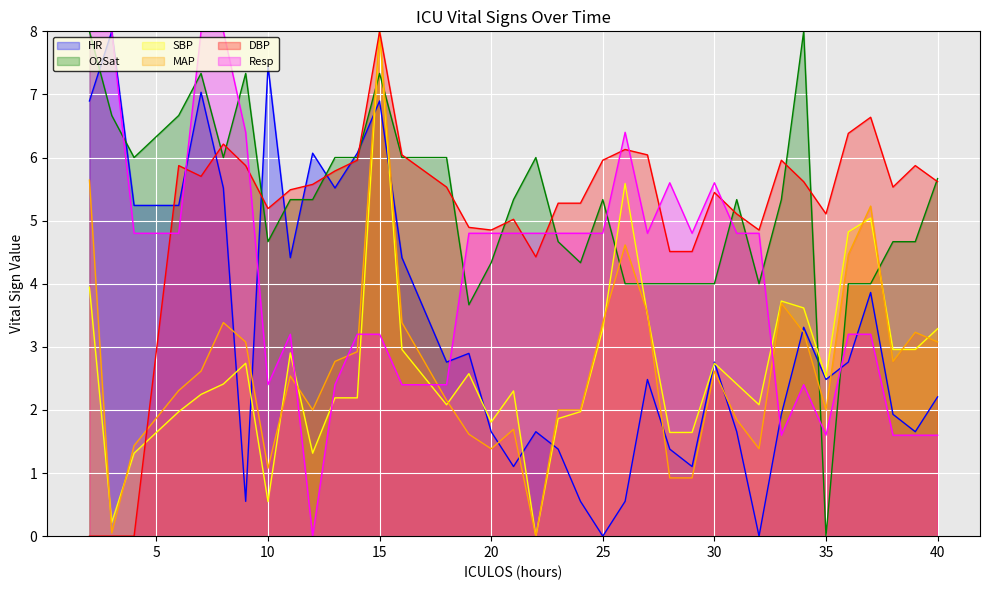

True or false: SBP and Resp cross at least once.

True